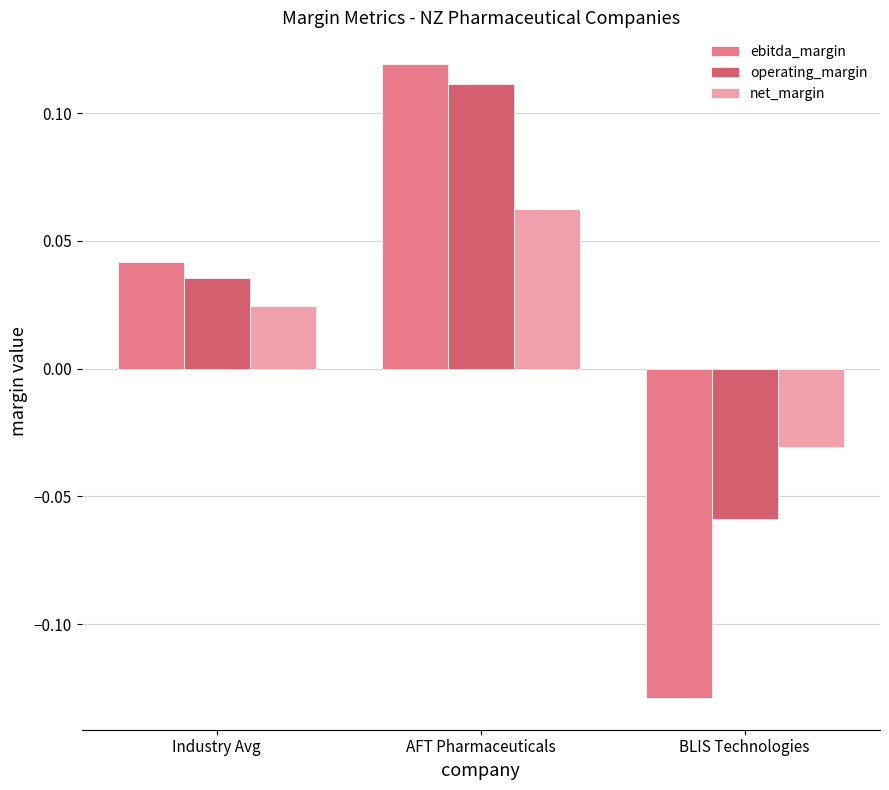

The ebitda_margin series shows -0.2 at BLIS Technologies. True or false?

False